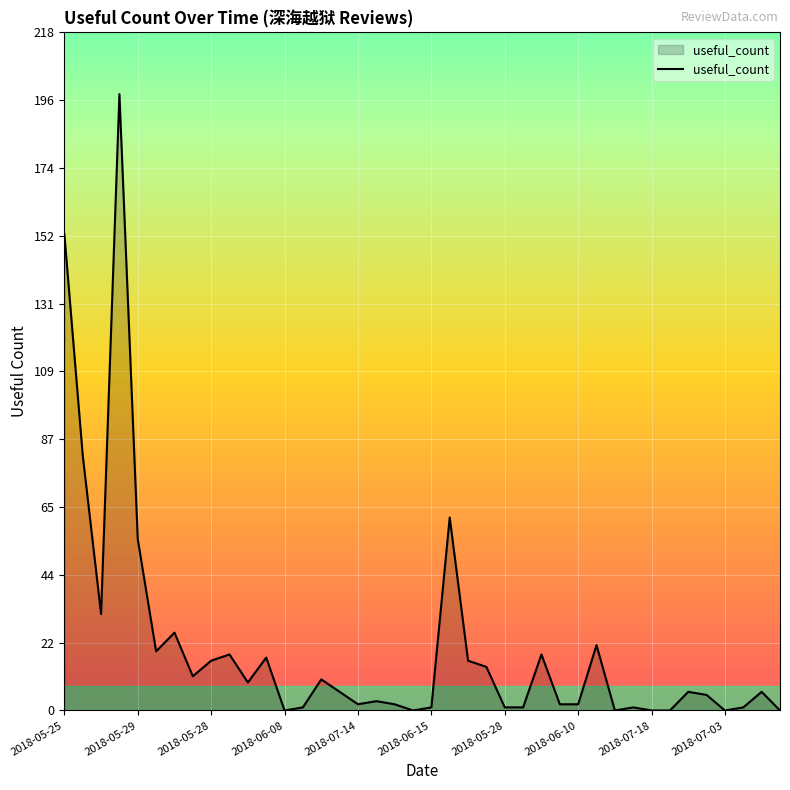

What is the maximum value shown in the chart?

198